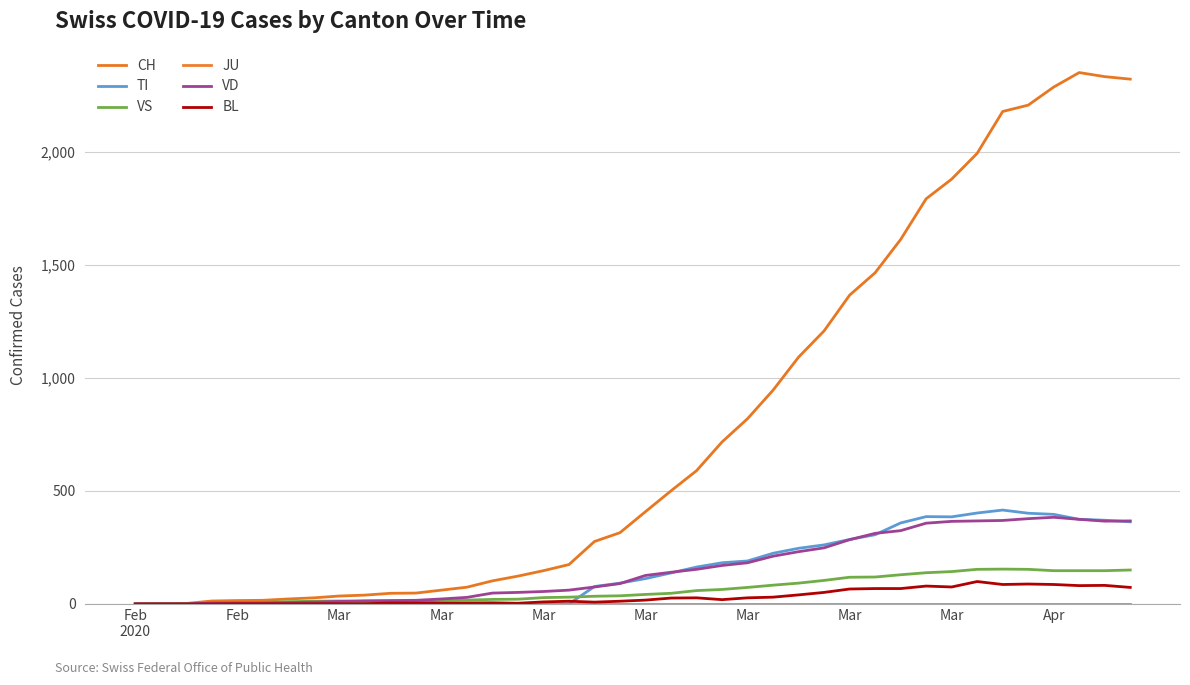

How many lines are shown in the chart?

6